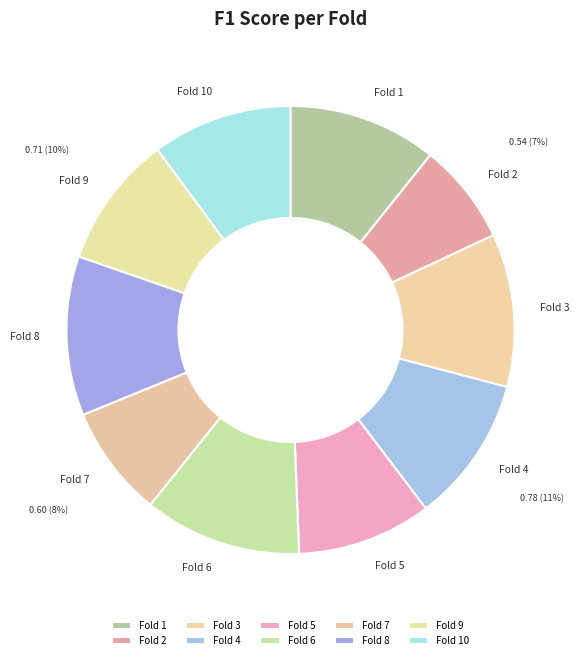

Combined, do Fold 8 and Fold 1 account for over 50%?

No